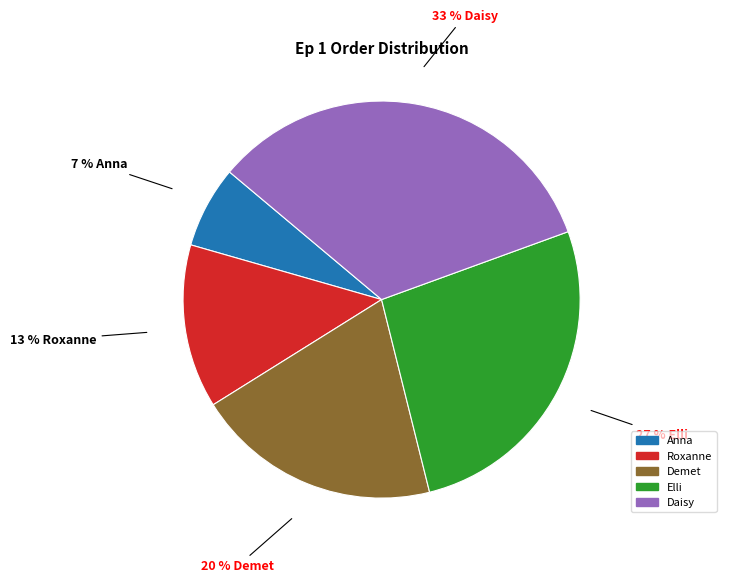

How many segments does this pie chart have?

5